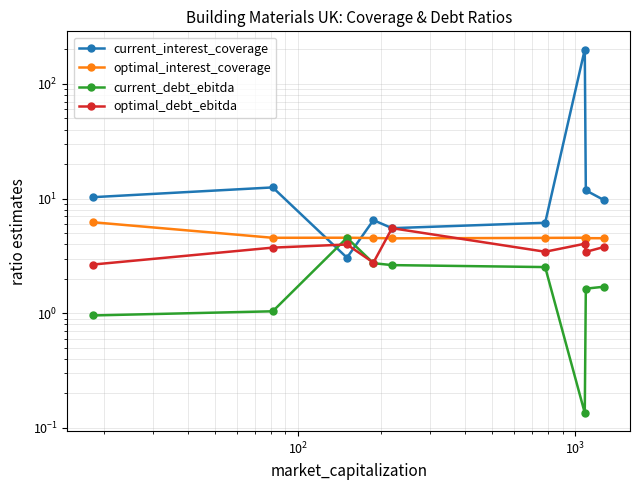

True or false: current_debt_ebitda and current_interest_coverage intersect in this chart.

True